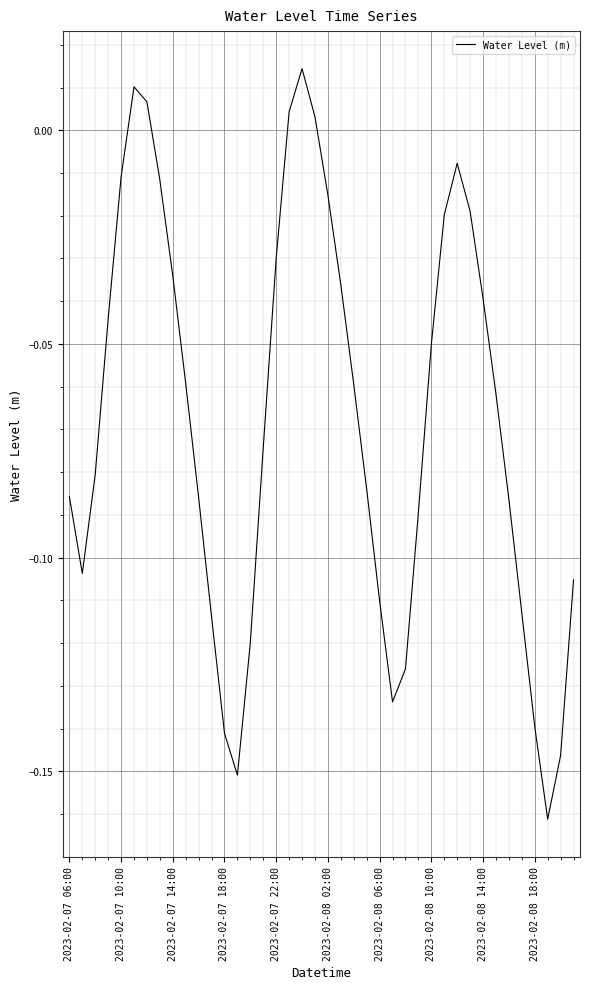

True or false: the data shows -0.2 at 2023-02-07 18:00.

False